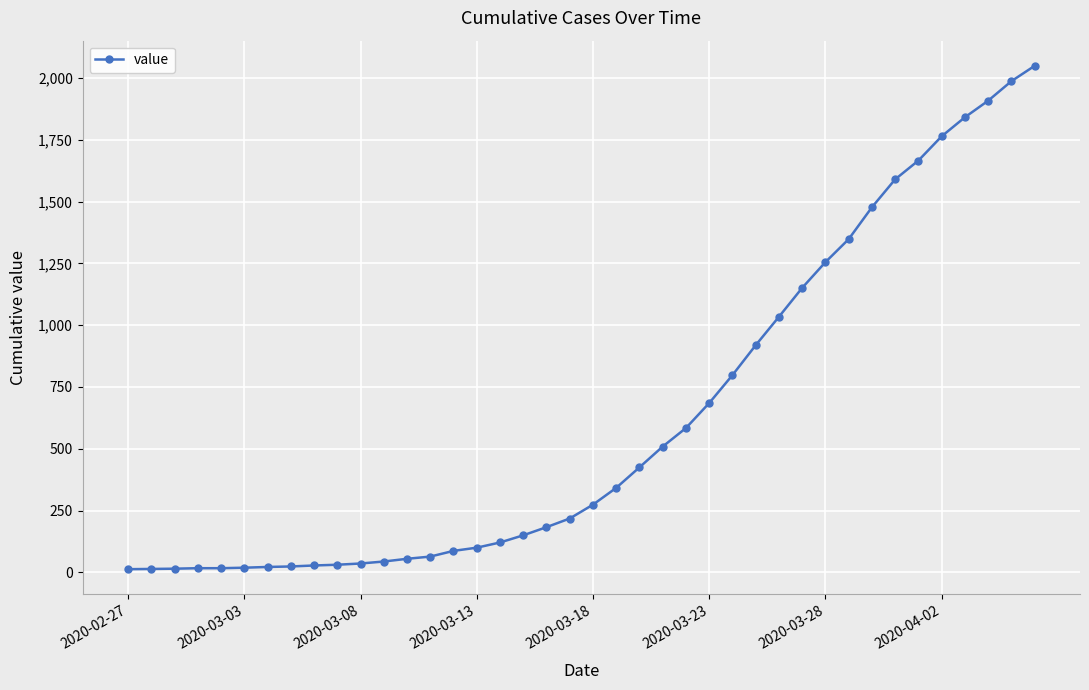

What is the sum of all values?

24864